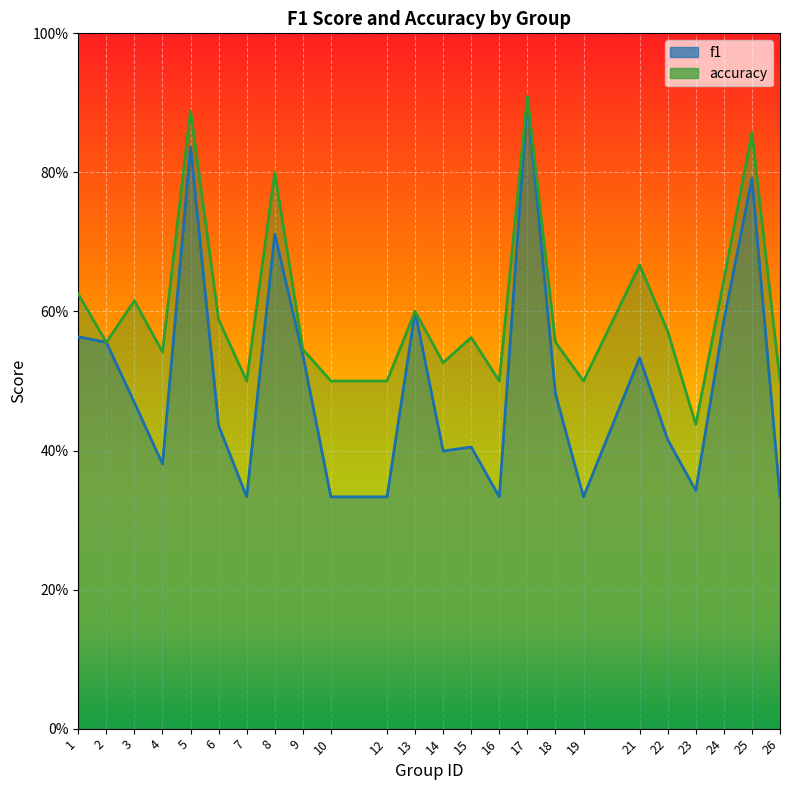

At which category does accuracy reach its first local valley?

2